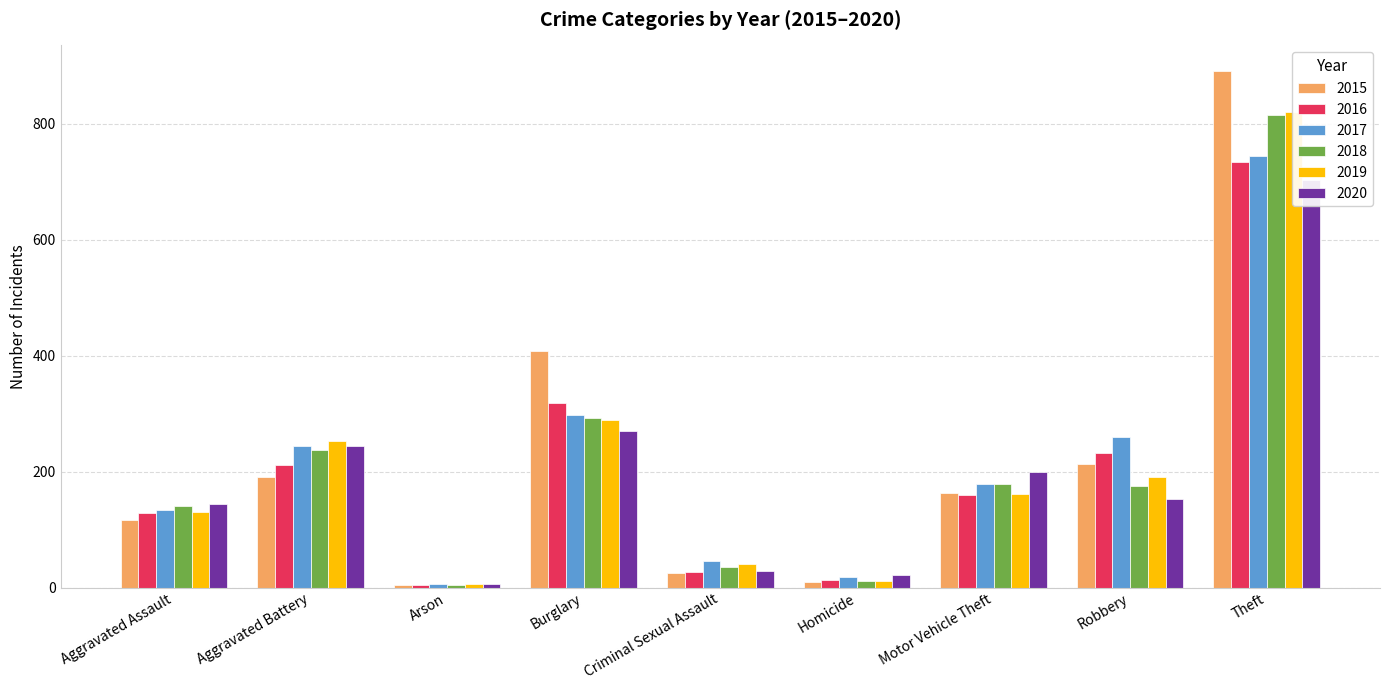

Reading left to right, extract all data points from this chart.

2015: 116	190	5	408	25	10	163	213	891
2016: 128	211	4	319	27	13	160	233	735
2017: 134	244	6	297	46	18	179	260	744
2018: 141	237	4	293	35	11	179	176	816
2019: 131	253	7	289	41	12	161	190	820
2020: 145	245	6	271	28	21	200	153	704